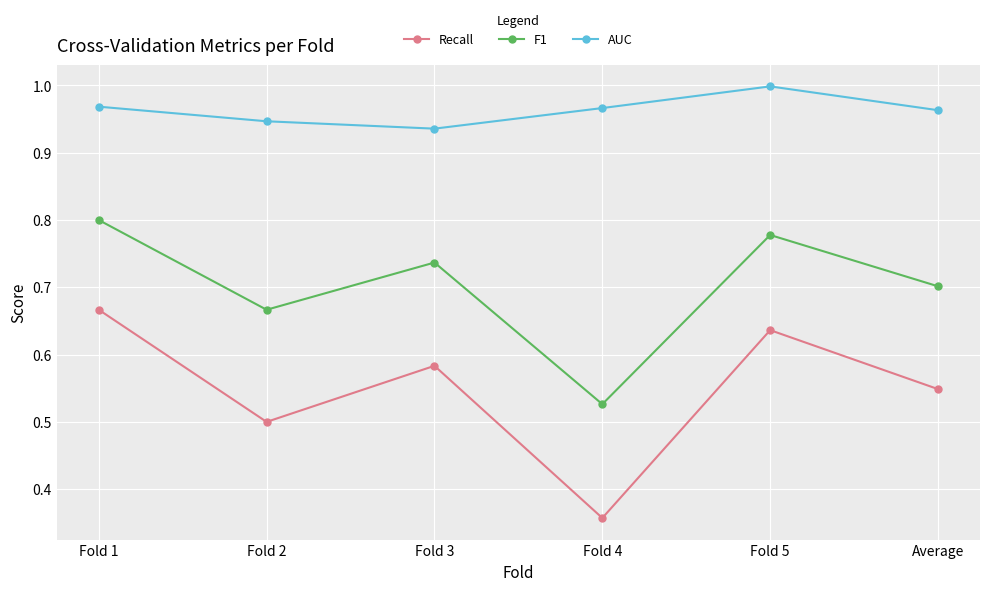

The value of Recall at Fold 1 is 0.9. True or false?

False